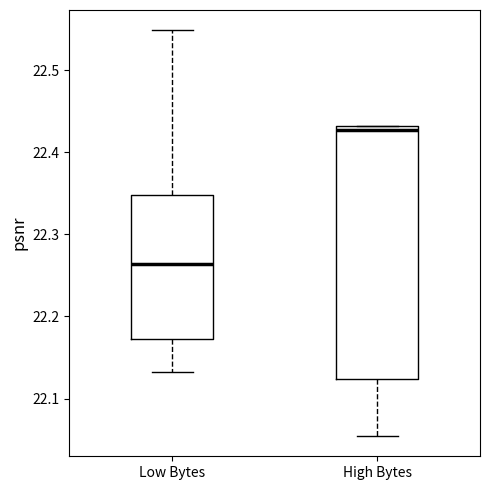

Which box has the lowest median line?

Low Bytes